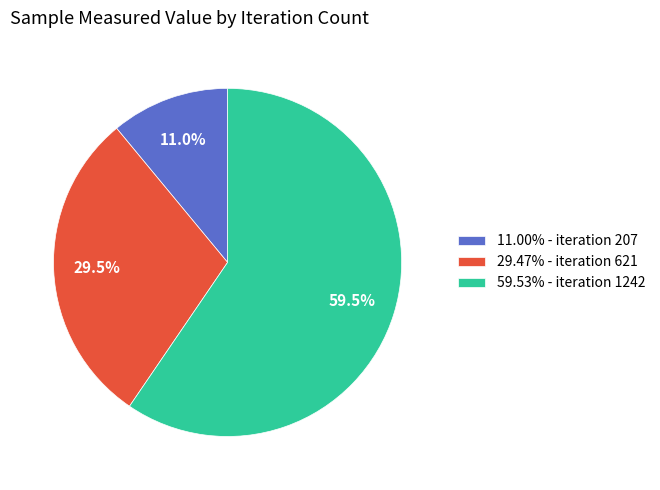

Is the sum of 59.53% - iteration 1242 and 11.00% - iteration 207 greater than half?

Yes